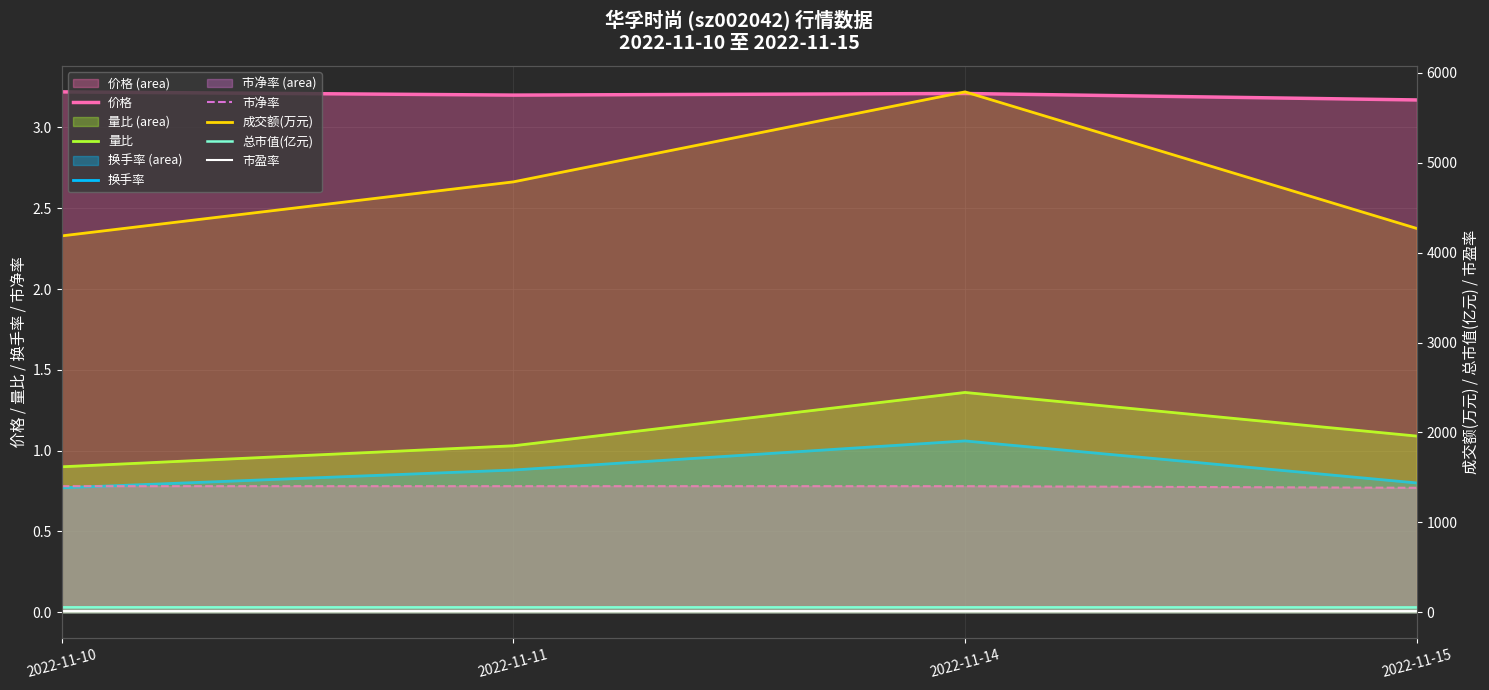

Which category has the lowest value in the 换手率 series?

2022-11-10